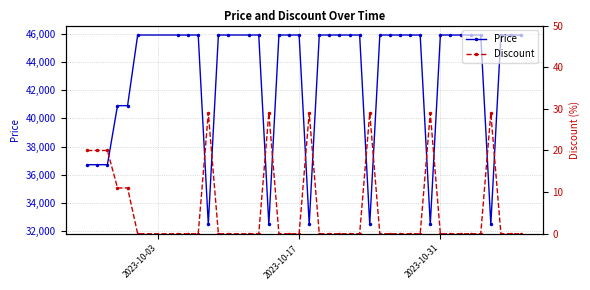

What is the minimum value for Price?

32500